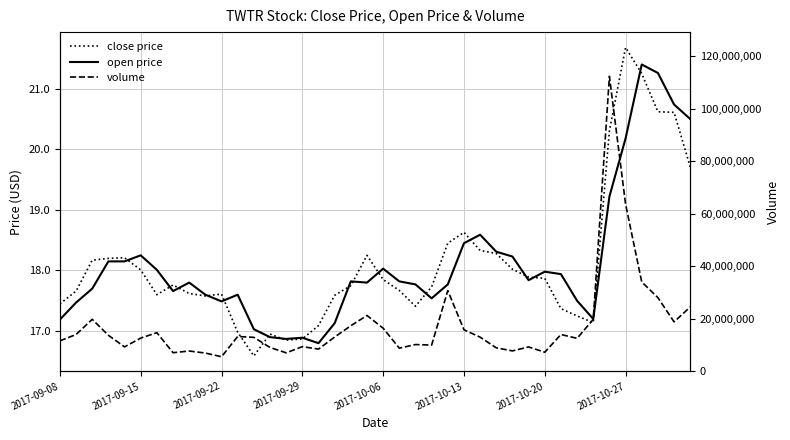

List the series in order of their peak value, highest first.

volume, close price, open price